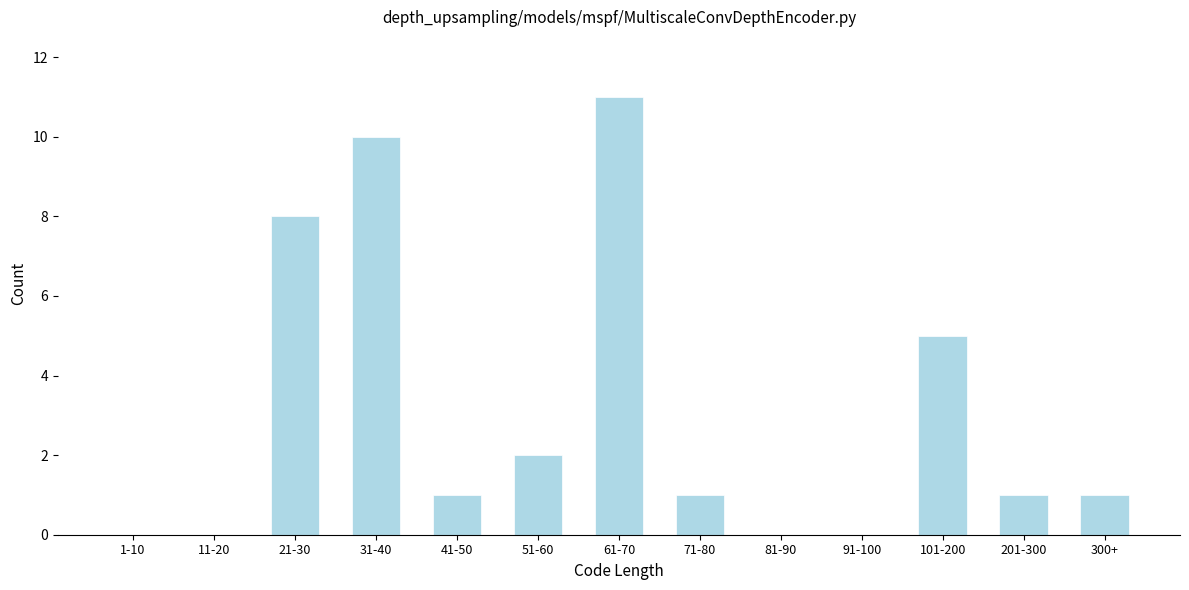

Reading left to right, list all the values displayed in this chart.

1-10=0	11-20=0	21-30=8	31-40=10	41-50=1	51-60=2	61-70=11	71-80=1	81-90=0	91-100=0	101-200=5	201-300=1	300+=1